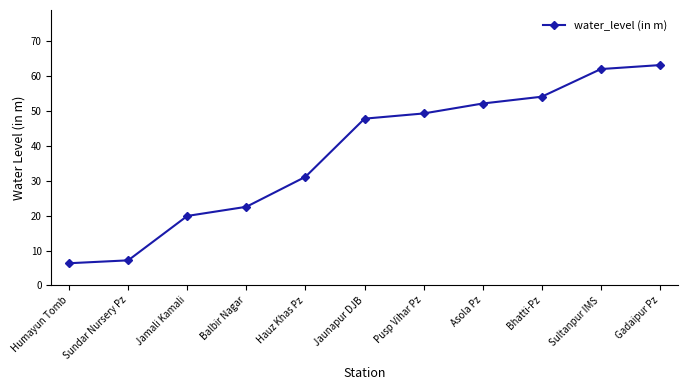

Between Jaunapur DJB and Sundar Nursery Pz, which is larger?

Jaunapur DJB